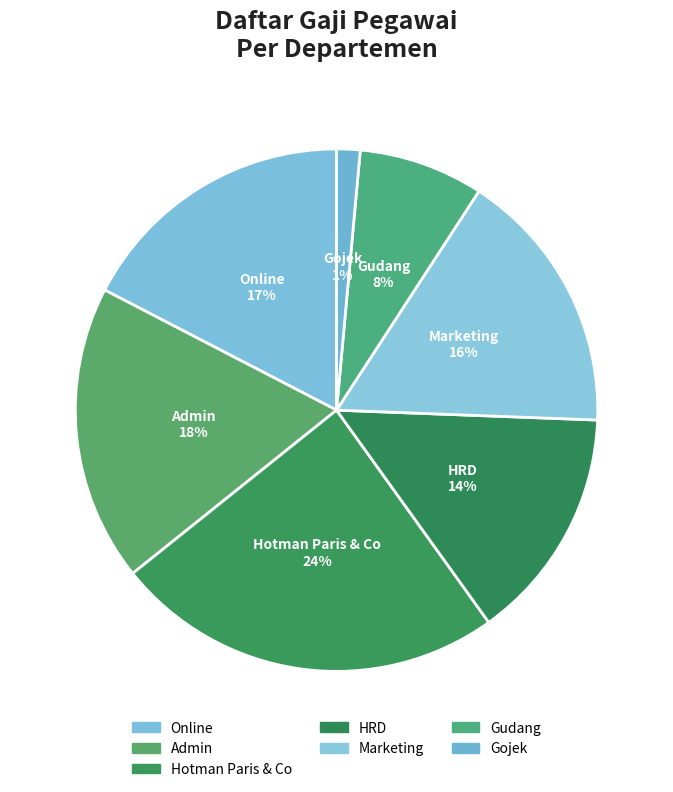

Between Admin and Marketing, which is larger?

Admin